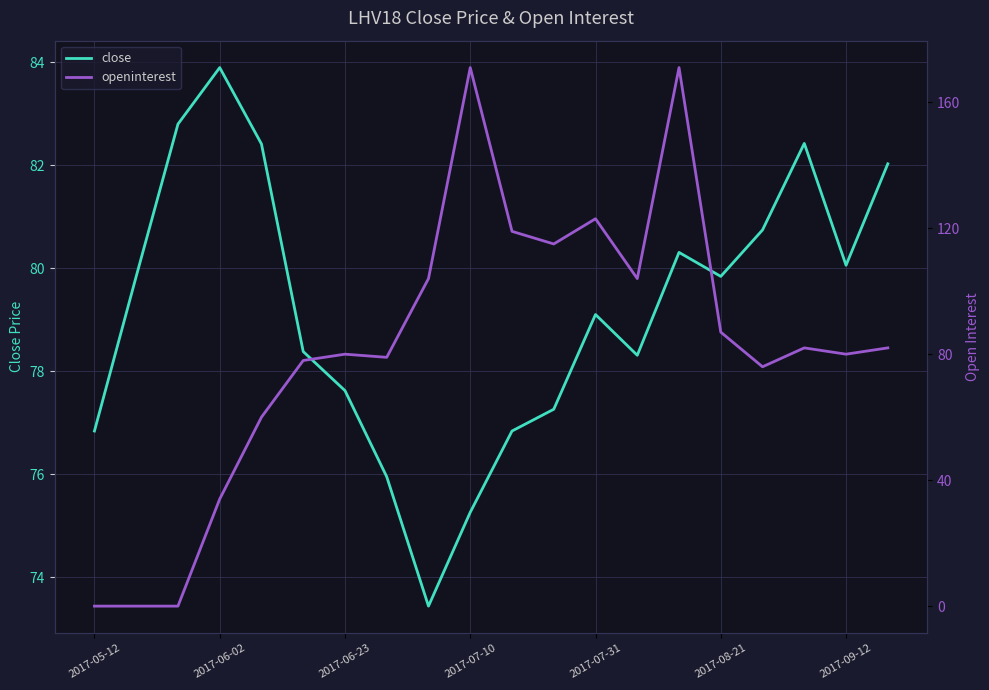

At which category does openinterest reach its first local valley?

7